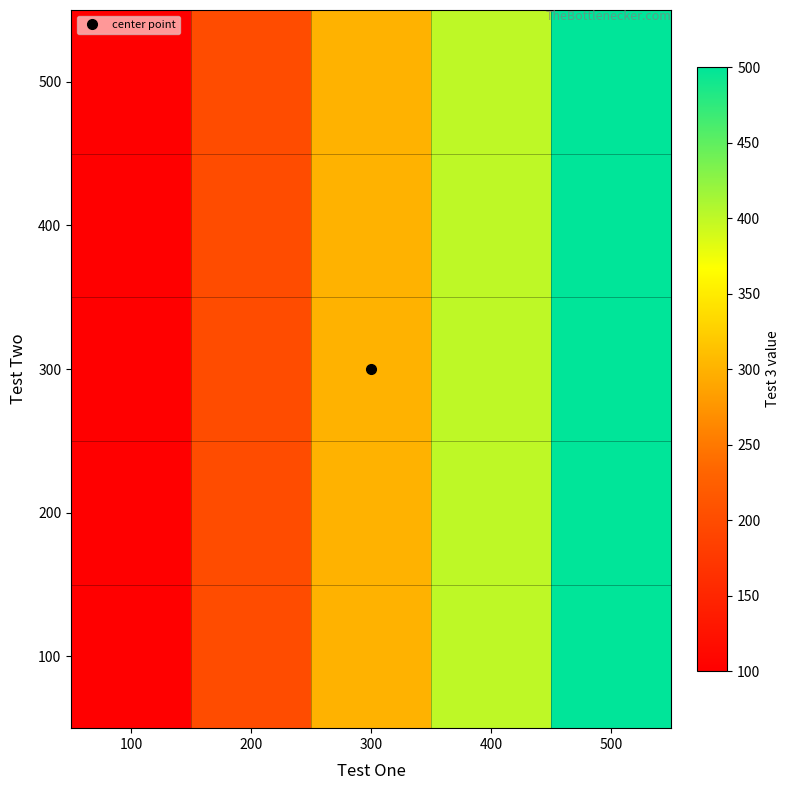

What is the maximum value shown in the chart?

500